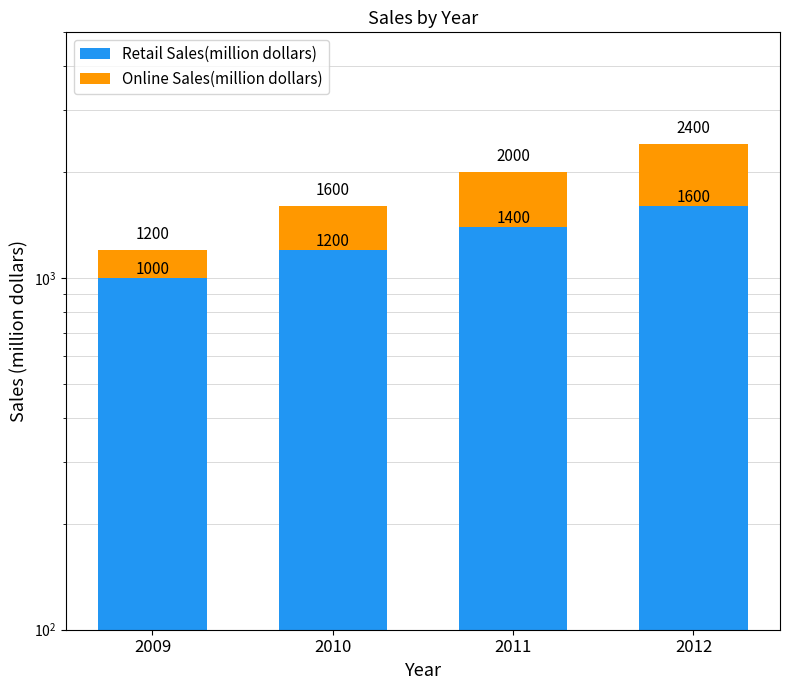

What is the value of the Retail Sales(million dollars) bar at the 2nd from the left?

1200